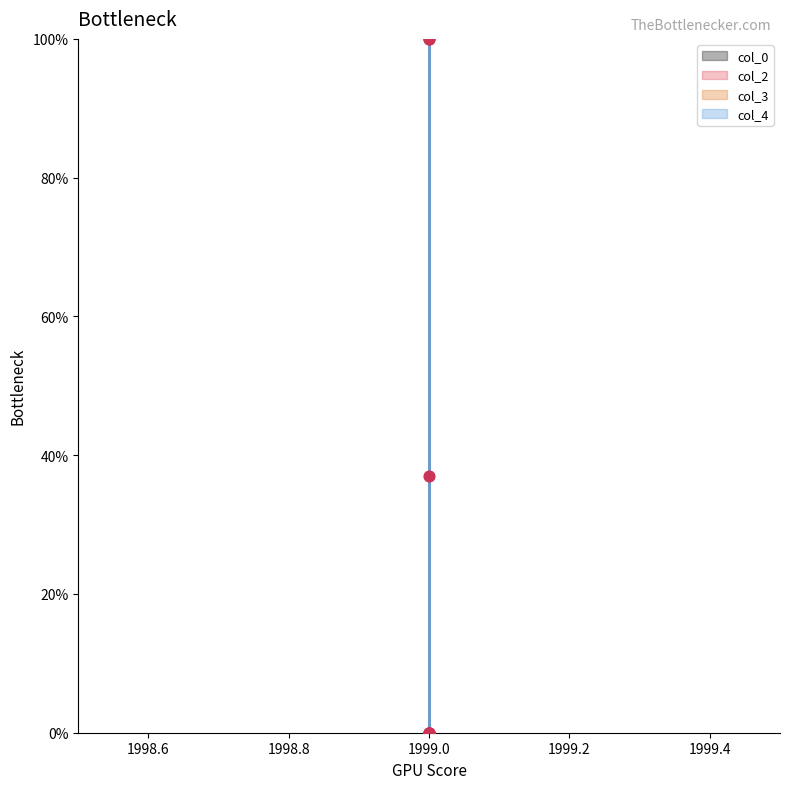

Which series contains the highest Y value?

col_3